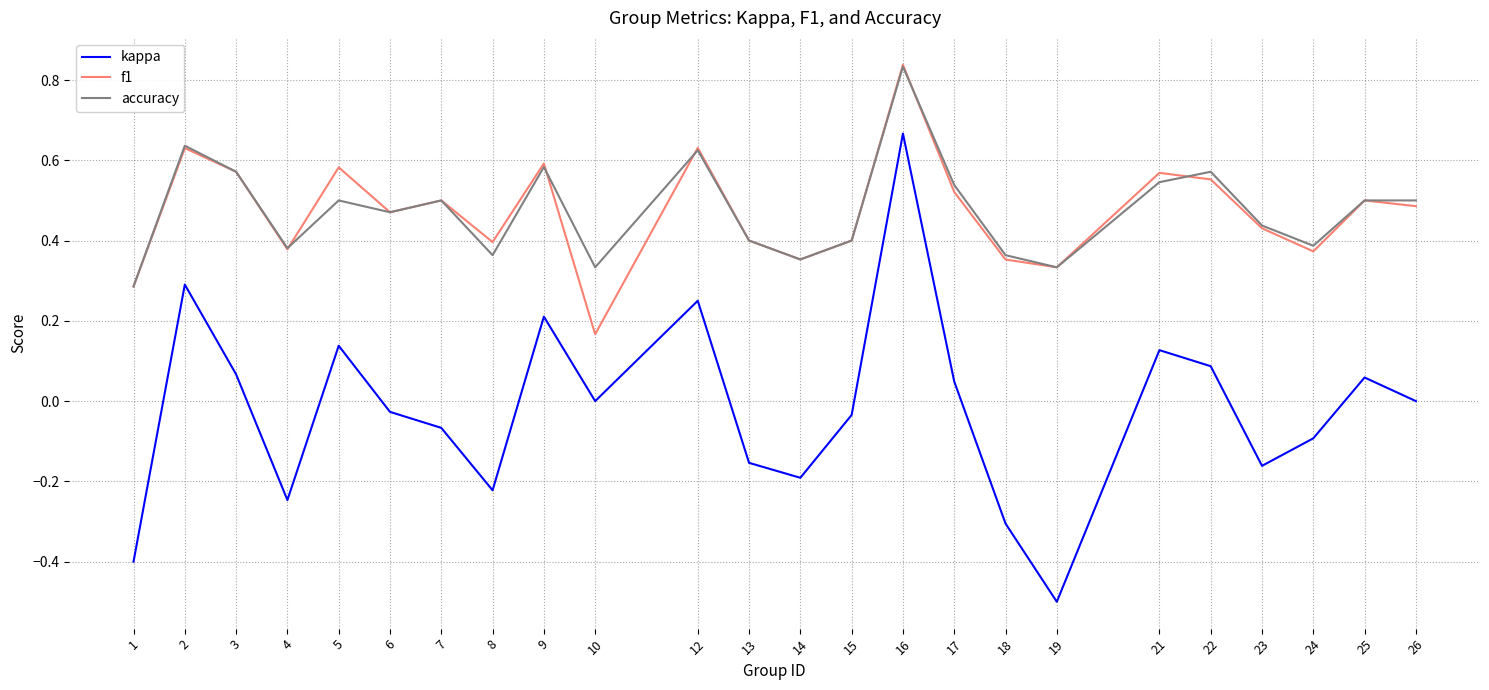

True or false: accuracy has a value of 0.6 at 9.

True